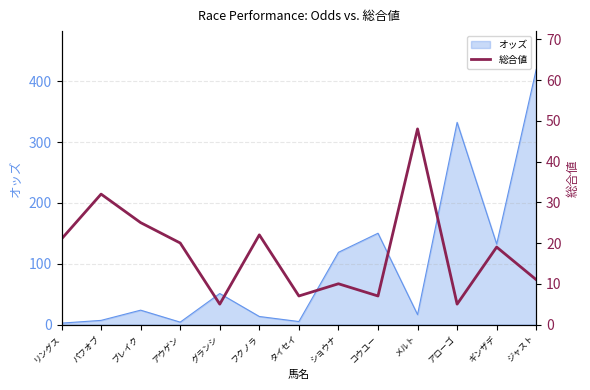

What is the label of the 2nd point from the left?

パフオブ